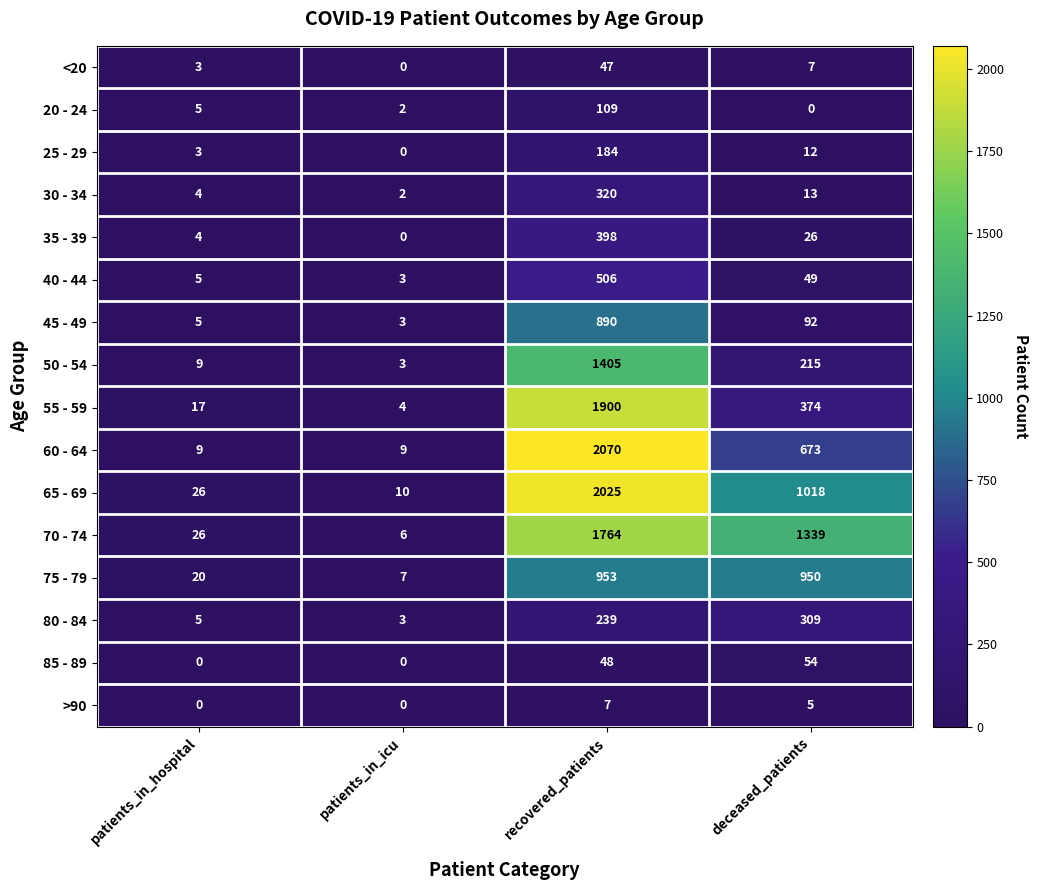

Count the number of categories in the chart.

4